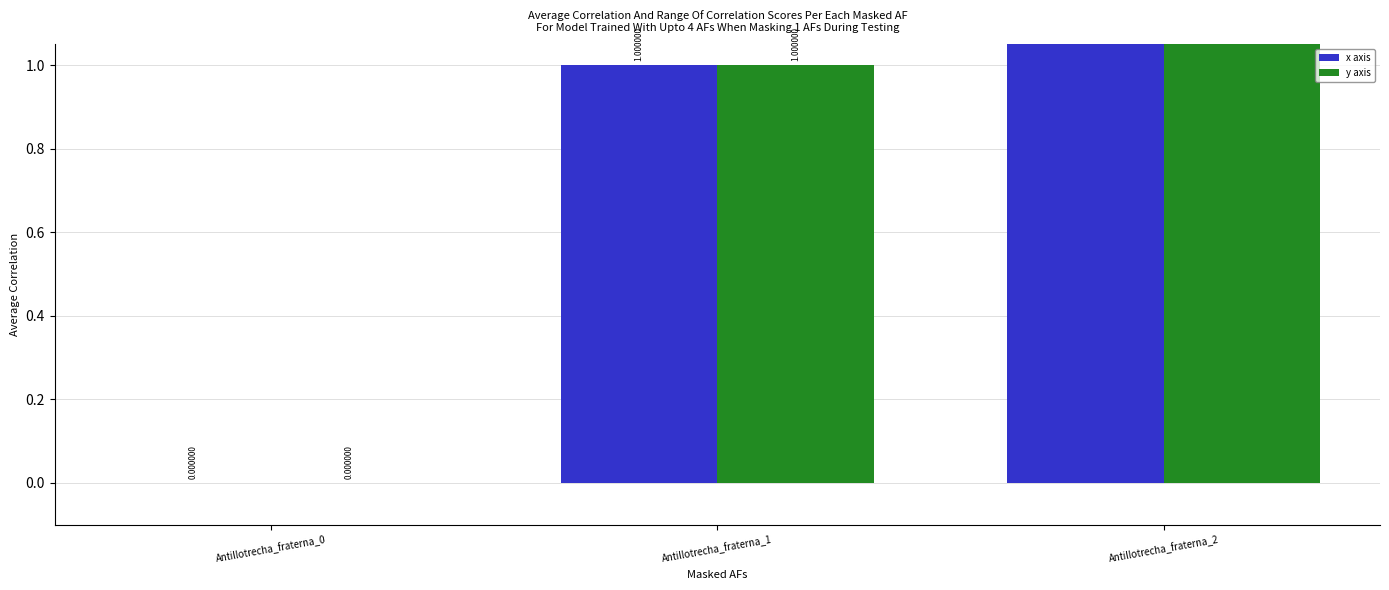

How many bars are there in total?

6